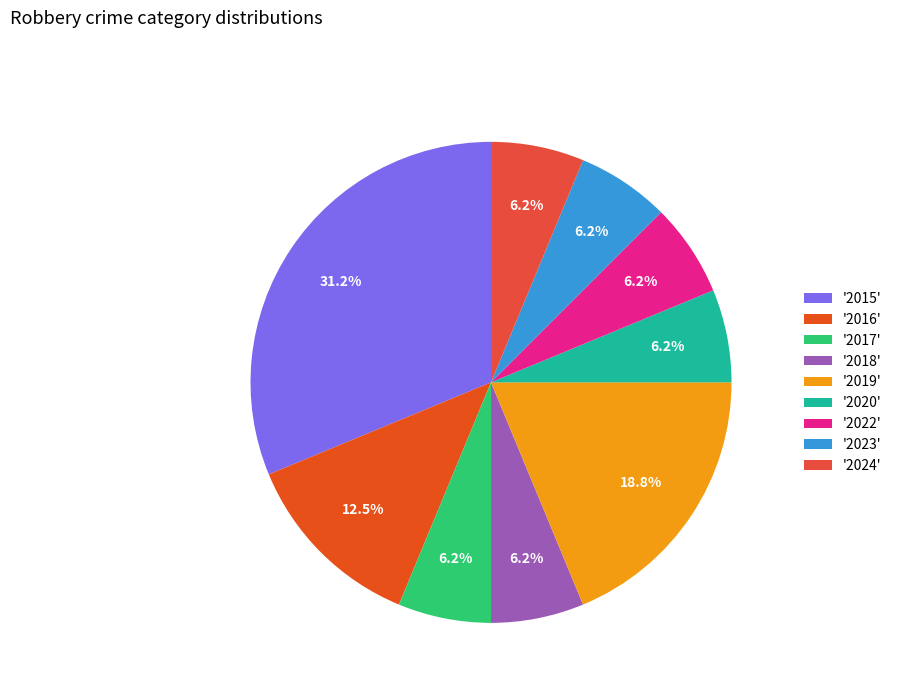

How many segments does this pie chart have?

9